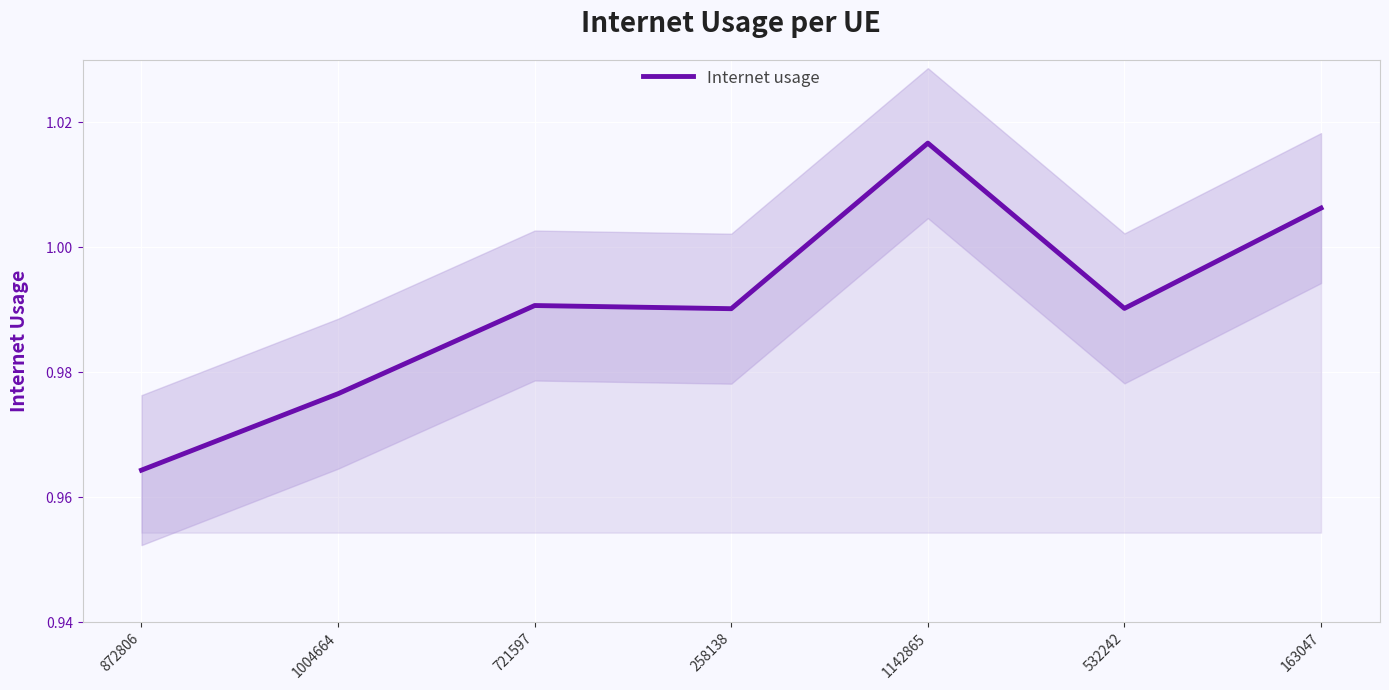

Reading left to right, transcribe all the data shown in this chart.

872806=1.0	1004664=1.0	721597=1.0	258138=1.0	1142865=1.0	532242=1.0	163047=1.0